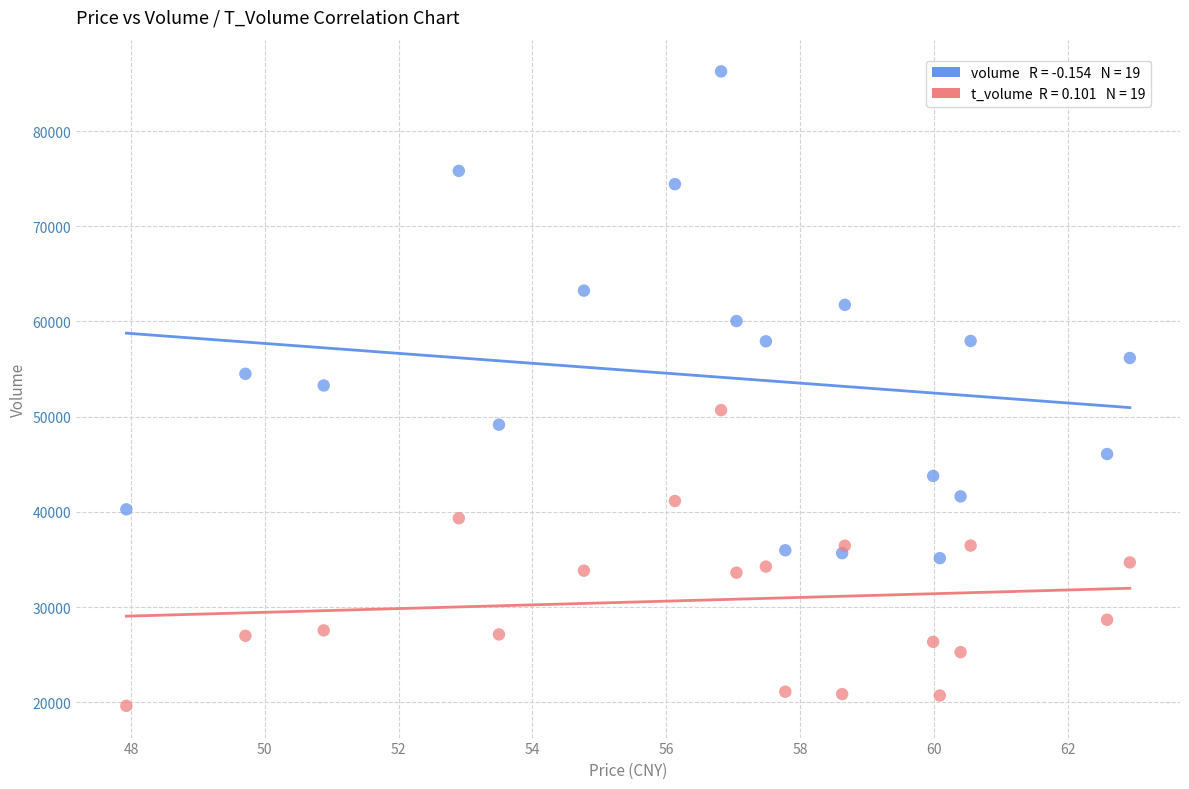

Across all data points, what is the range of Y values (max minus min)?

66657